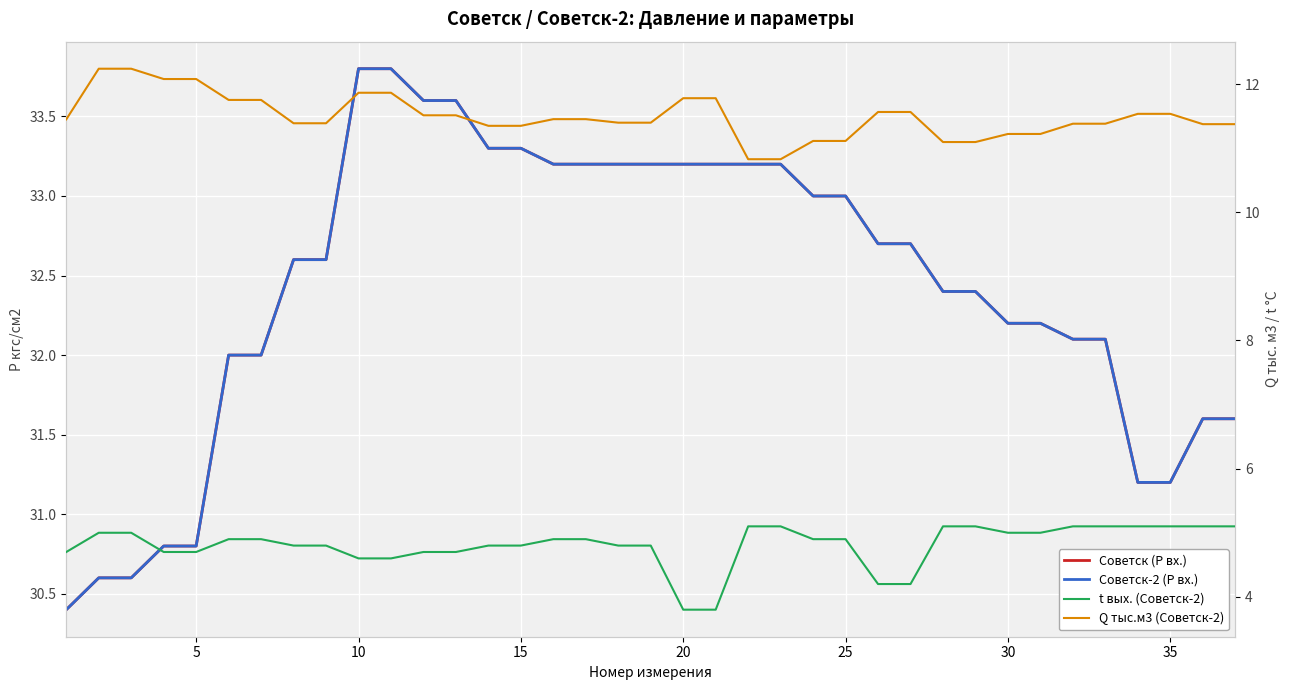

Count the number of data series in this chart.

4